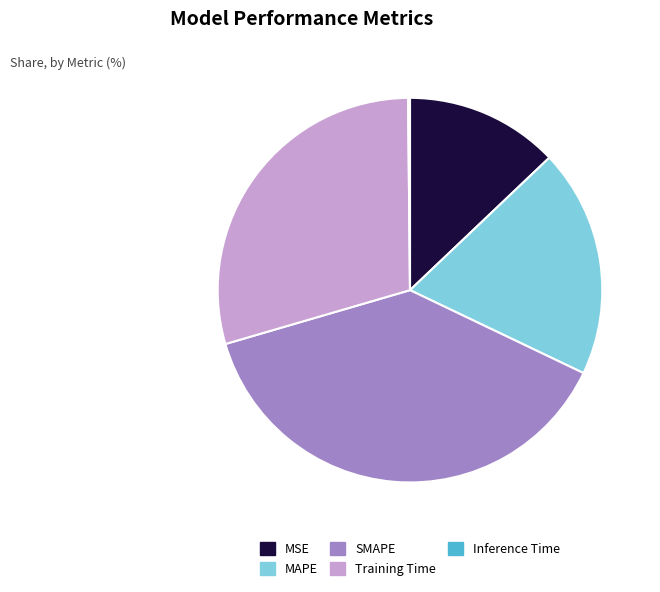

Is it true that MAPE is 5% of the pie?

False